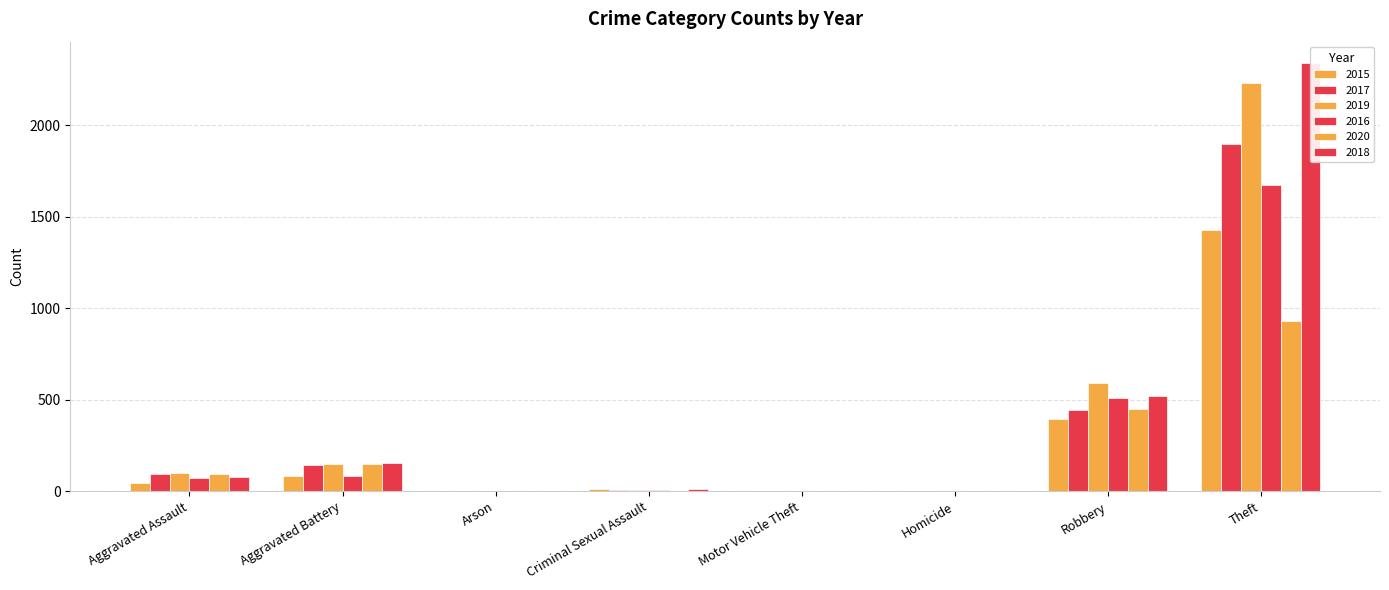

How many data points in 2017 are less than 95?

4